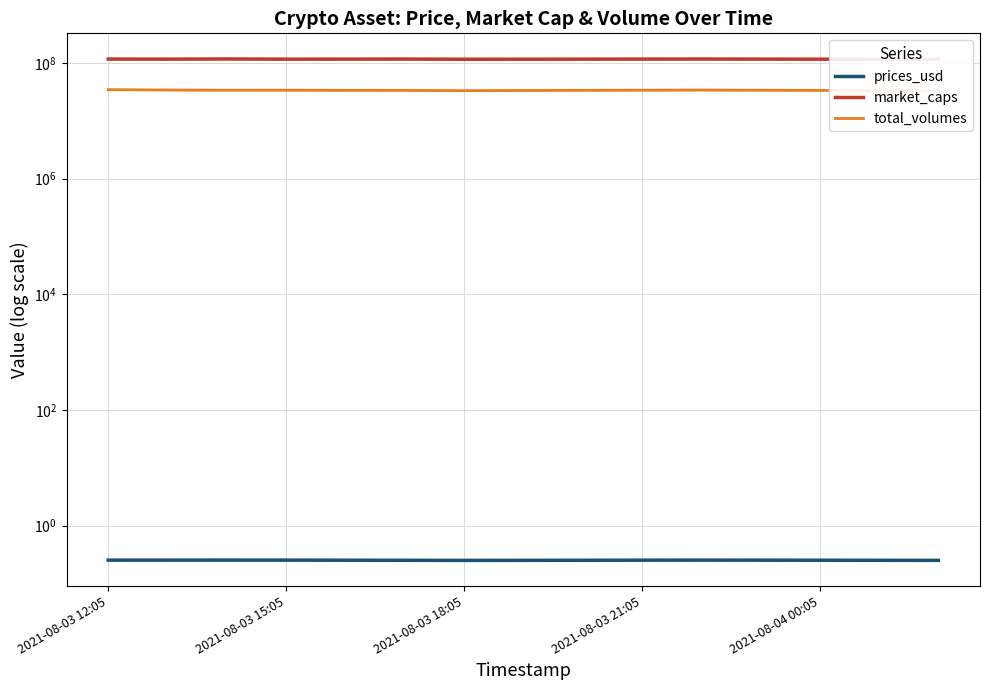

How many interior local valleys does the market_caps series have?

3